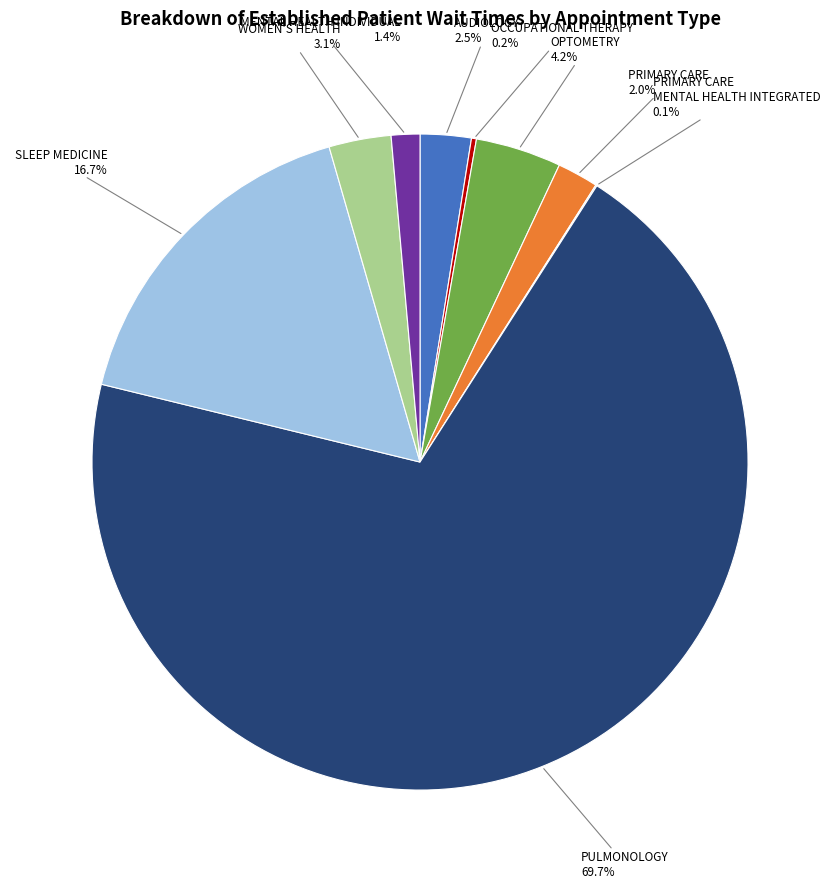

Is there any slice that represents more than half of the pie?

Yes